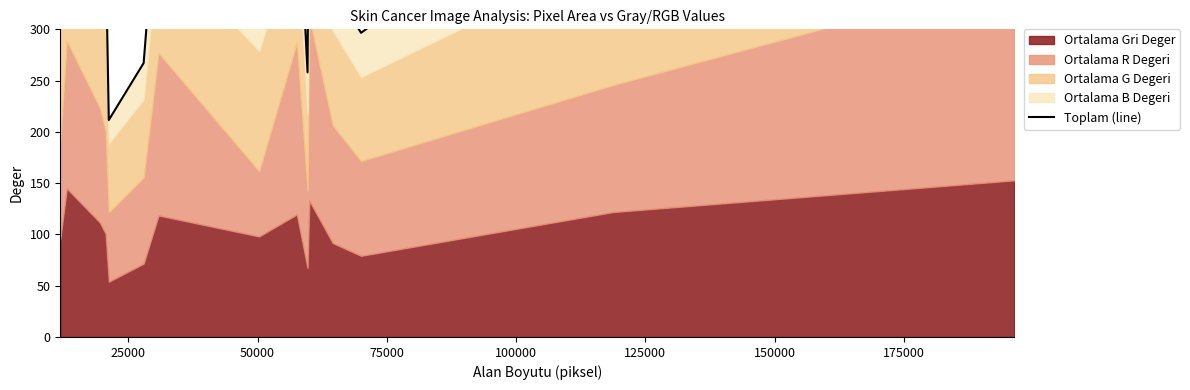

Does the chart have visible grid lines?

No